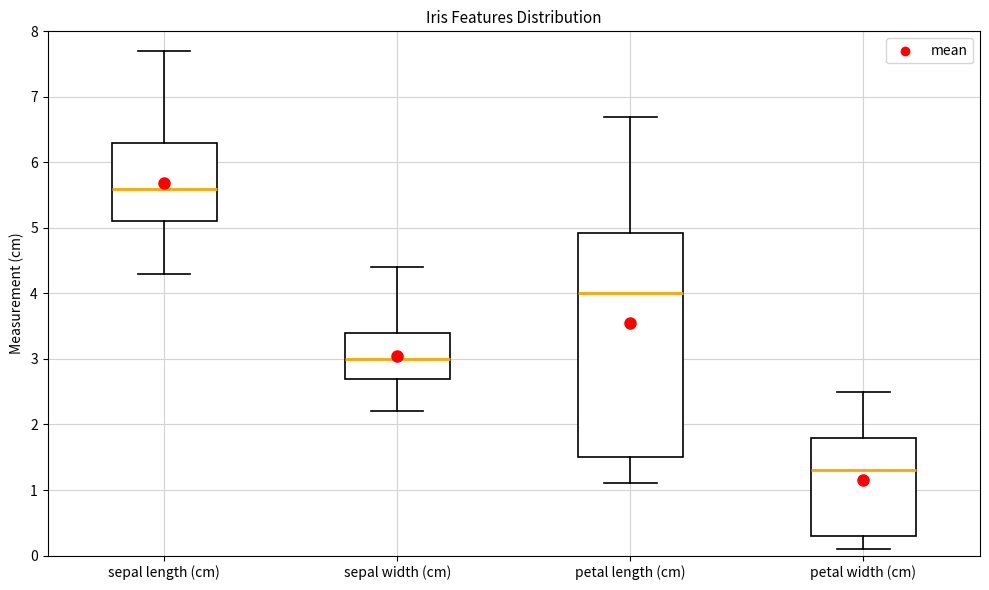

Reading left to right, read every box against the y-axis: the position of its median line, the range the box covers, and the ends of its whiskers. The values are not printed on the chart, so give them approximately, as read against the axis.

sepal length (cm): median 5.6, box 5.1 to 6.3, whiskers 4.3 to 7.7
sepal width (cm): median 3.0, box 2.7 to 3.4, whiskers 2.2 to 4.4
petal length (cm): median 4.0, box 1.5 to 4.9, whiskers 1.1 to 6.7
petal width (cm): median 1.3, box 0.3 to 1.8, whiskers 0.1 to 2.5